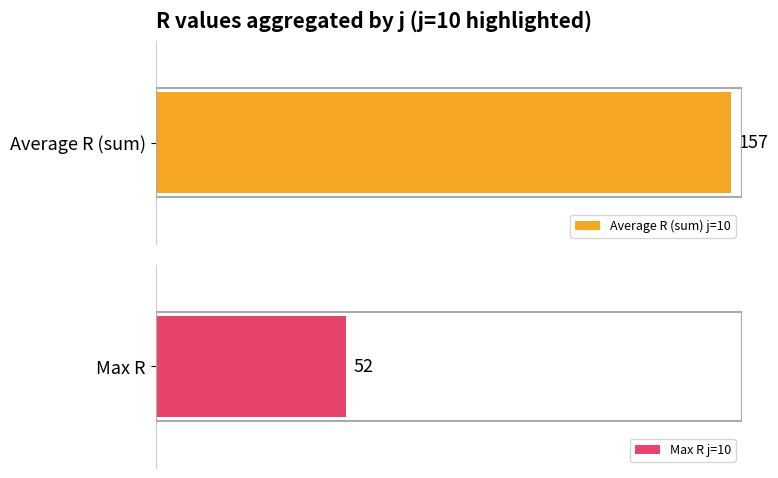

Is it true that j=10 equals 64 at s=3?

False